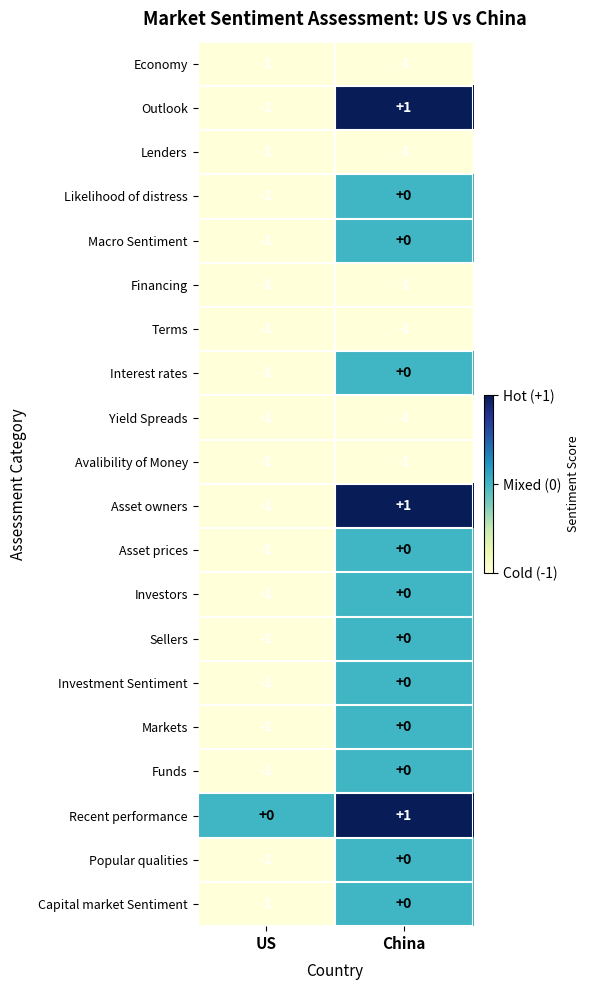

The value of Terms at China is -1. True or false?

True